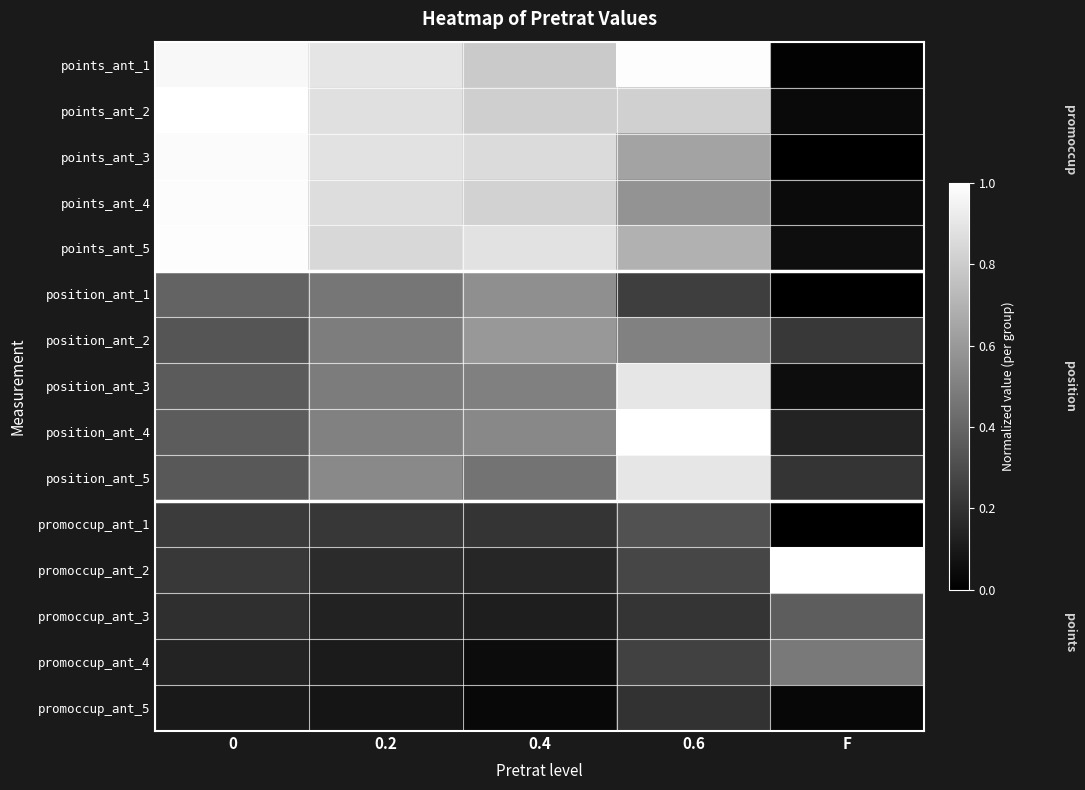

At which category is the sum across all series the highest?

0.6